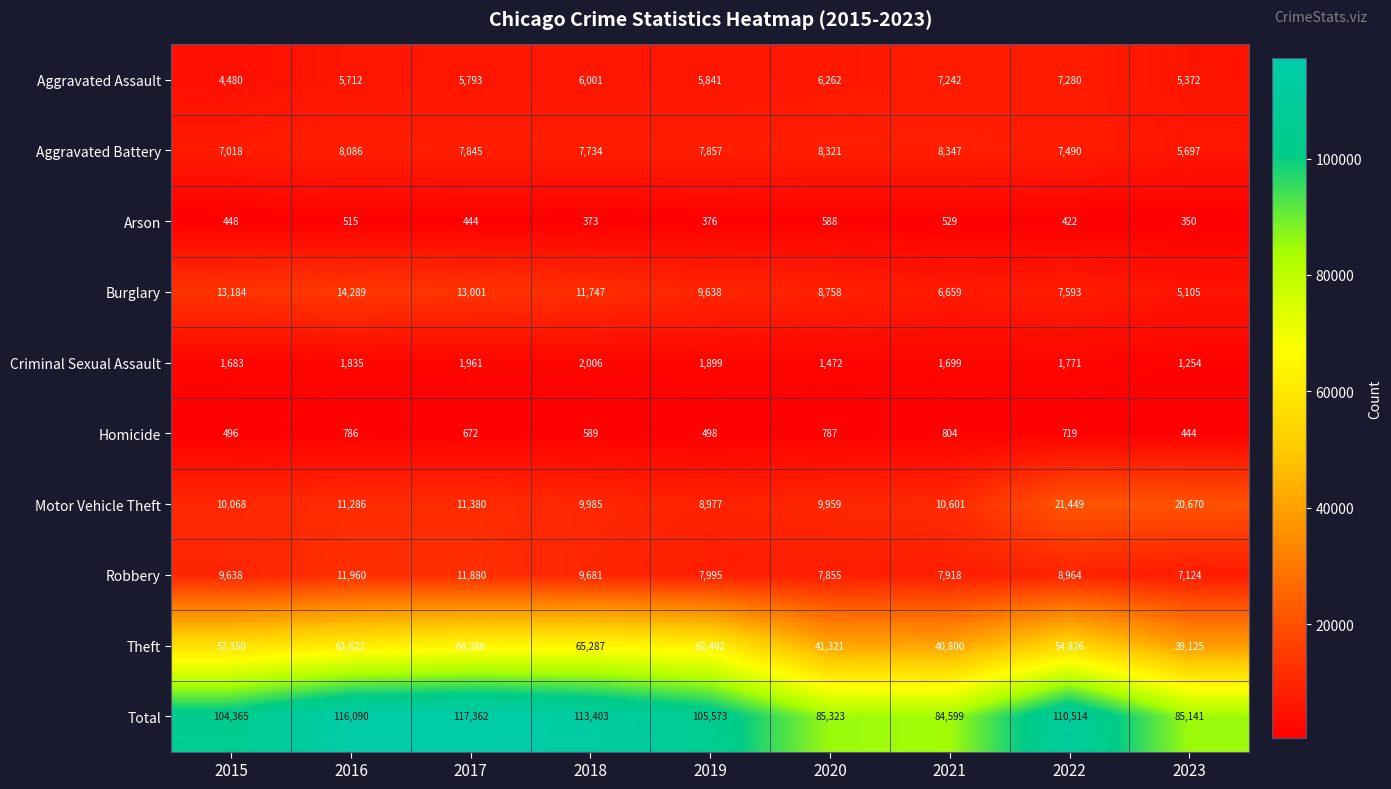

What is the minimum value shown in the chart?

350